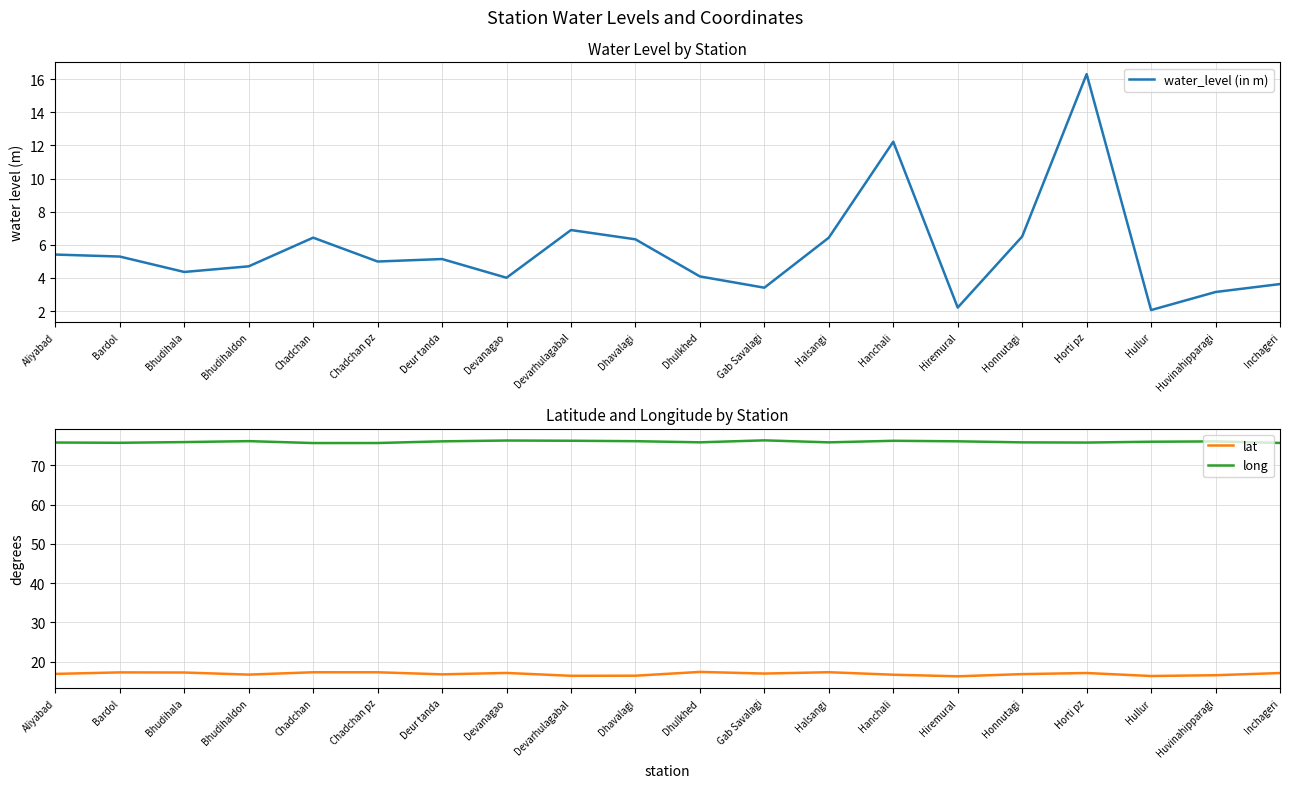

Reading left to right, extract all data points from this chart.

water_level (in m): 5.4	5.3	4.4	4.7	6.4	5.0	5.1	4.0	6.9	6.3	4.1	3.4	6.4	12.2	2.2	6.5	16.3	2.1	3.1	3.6
lat: 16.9	17.3	17.2	16.7	17.3	17.3	16.8	17.1	16.4	16.4	17.4	17.0	17.3	16.7	16.3	16.8	17.1	16.4	16.6	17.1
long: 75.8	75.7	75.9	76.1	75.7	75.7	76.1	76.3	76.2	76.1	75.8	76.3	75.8	76.2	76.1	75.8	75.8	76.0	76.1	75.7